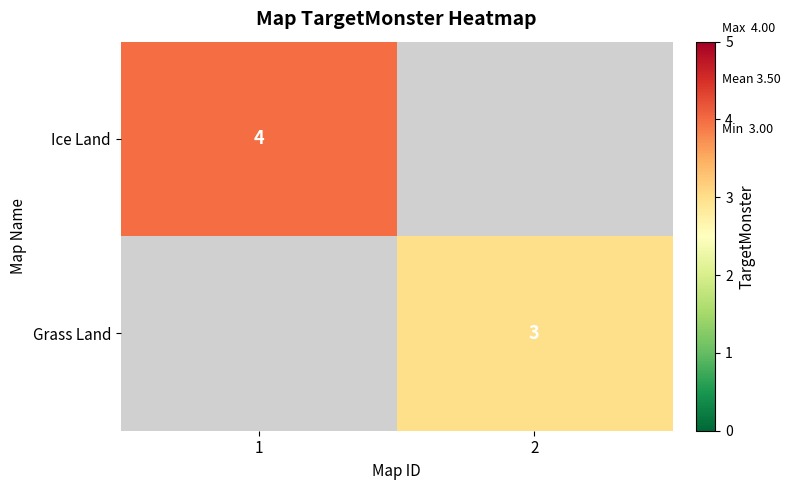

Is it true that Grass Land equals 4.0 at 2?

False